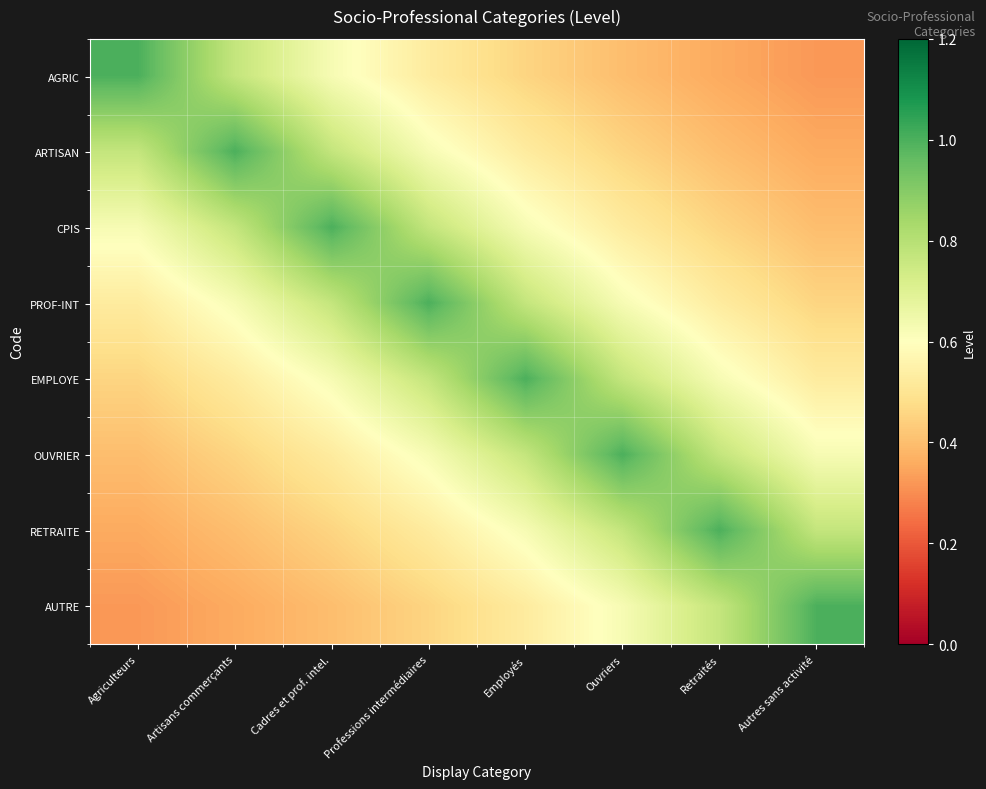

Reading left to right, extract all data points from this chart.

AGRIC: Agriculteurs=1.0	Artisans commerçants=0.8	Cadres et prof. intel.=0.6	Professions intermédiaires=0.5	Employés=0.5	Ouvriers=0.4	Retraités=0.4	Autres sans activité=0.3
ARTISAN: Agriculteurs=0.8	Artisans commerçants=1.0	Cadres et prof. intel.=0.8	Professions intermédiaires=0.6	Employés=0.5	Ouvriers=0.5	Retraités=0.4	Autres sans activité=0.4
CPIS: Agriculteurs=0.6	Artisans commerçants=0.8	Cadres et prof. intel.=1.0	Professions intermédiaires=0.8	Employés=0.6	Ouvriers=0.5	Retraités=0.5	Autres sans activité=0.4
PROF-INT: Agriculteurs=0.5	Artisans commerçants=0.6	Cadres et prof. intel.=0.8	Professions intermédiaires=1.0	Employés=0.8	Ouvriers=0.6	Retraités=0.5	Autres sans activité=0.5
EMPLOYE: Agriculteurs=0.5	Artisans commerçants=0.5	Cadres et prof. intel.=0.6	Professions intermédiaires=0.8	Employés=1.0	Ouvriers=0.8	Retraités=0.6	Autres sans activité=0.5
OUVRIER: Agriculteurs=0.4	Artisans commerçants=0.5	Cadres et prof. intel.=0.5	Professions intermédiaires=0.6	Employés=0.8	Ouvriers=1.0	Retraités=0.8	Autres sans activité=0.6
RETRAITE: Agriculteurs=0.4	Artisans commerçants=0.4	Cadres et prof. intel.=0.5	Professions intermédiaires=0.5	Employés=0.6	Ouvriers=0.8	Retraités=1.0	Autres sans activité=0.8
AUTRE: Agriculteurs=0.3	Artisans commerçants=0.4	Cadres et prof. intel.=0.4	Professions intermédiaires=0.5	Employés=0.5	Ouvriers=0.6	Retraités=0.8	Autres sans activité=1.0